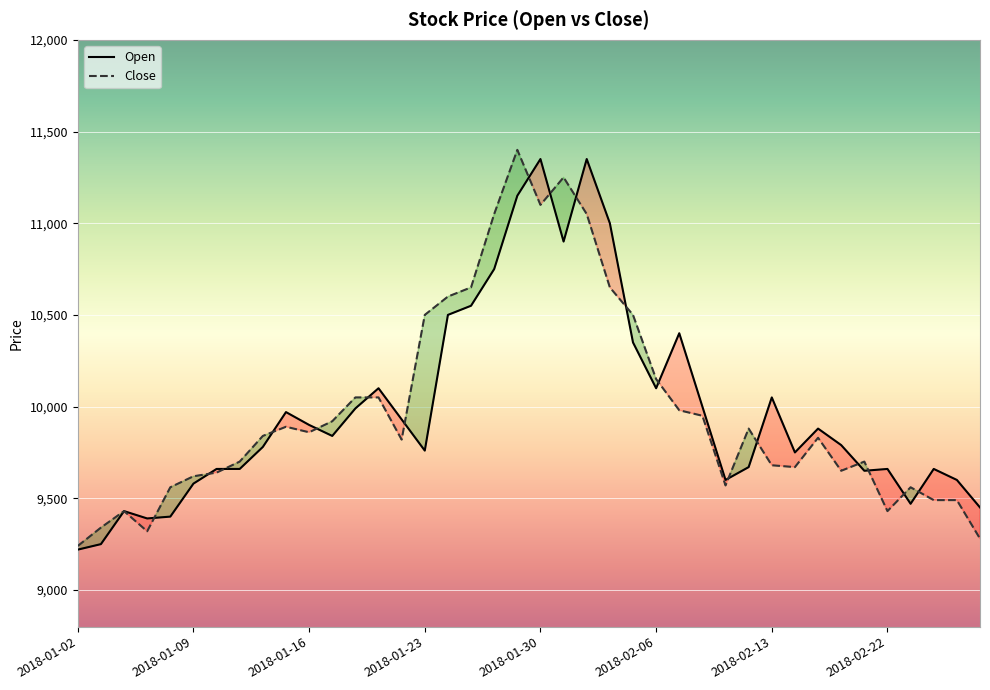

Where is the first local maximum for Close?

2018-01-04